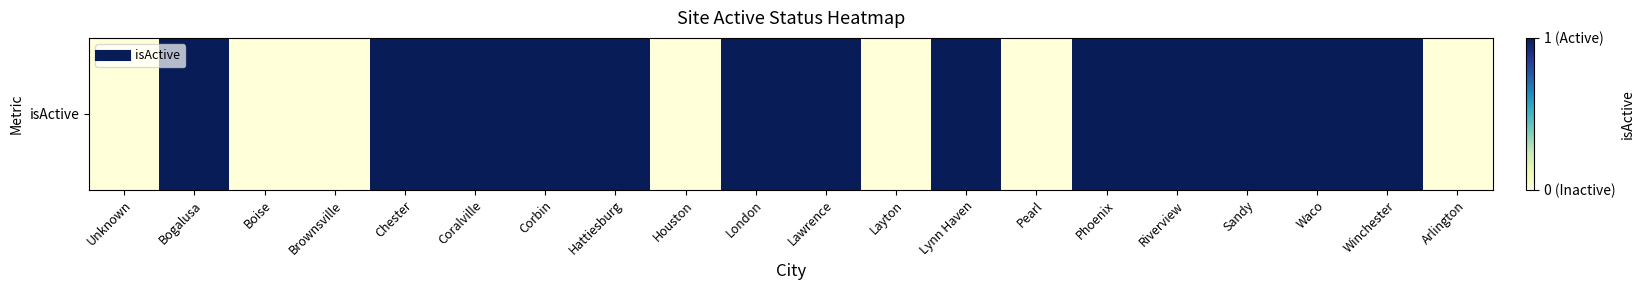

List the labels in order of value, smallest first.

Unknown, Boise, Brownsville, Houston, Layton, Pearl, Arlington, Bogalusa, Chester, Coralville, Corbin, Hattiesburg, London, Lawrence, Lynn Haven, Phoenix, Riverview, Sandy, Waco, Winchester